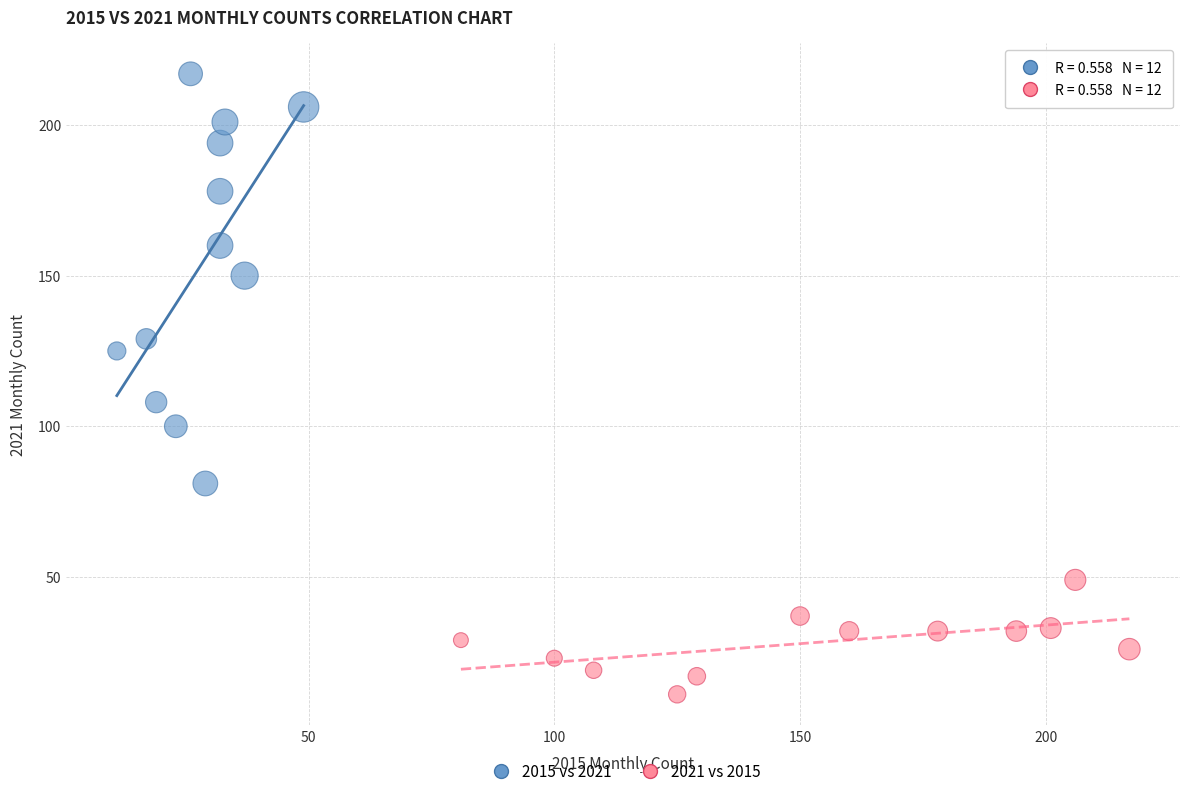

What are all the series names shown in the legend?

2015 vs 2021, 2021 vs 2015